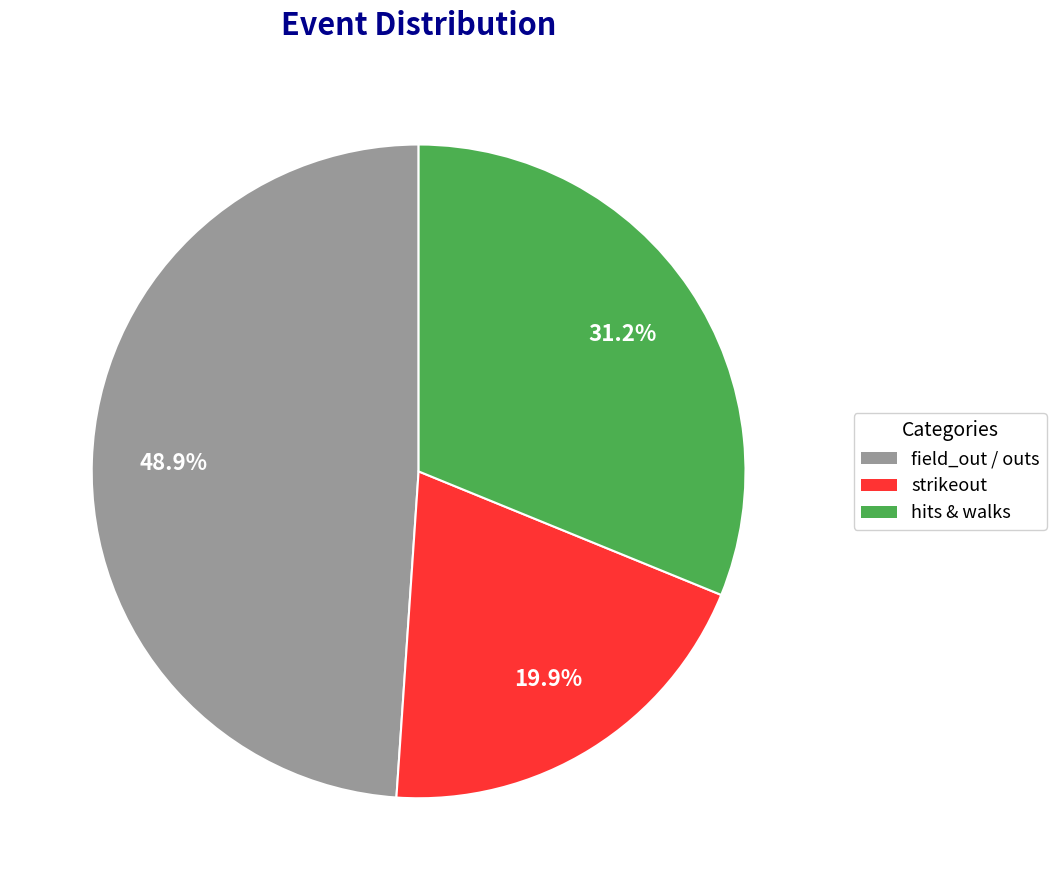

Does any single category account for the majority?

No